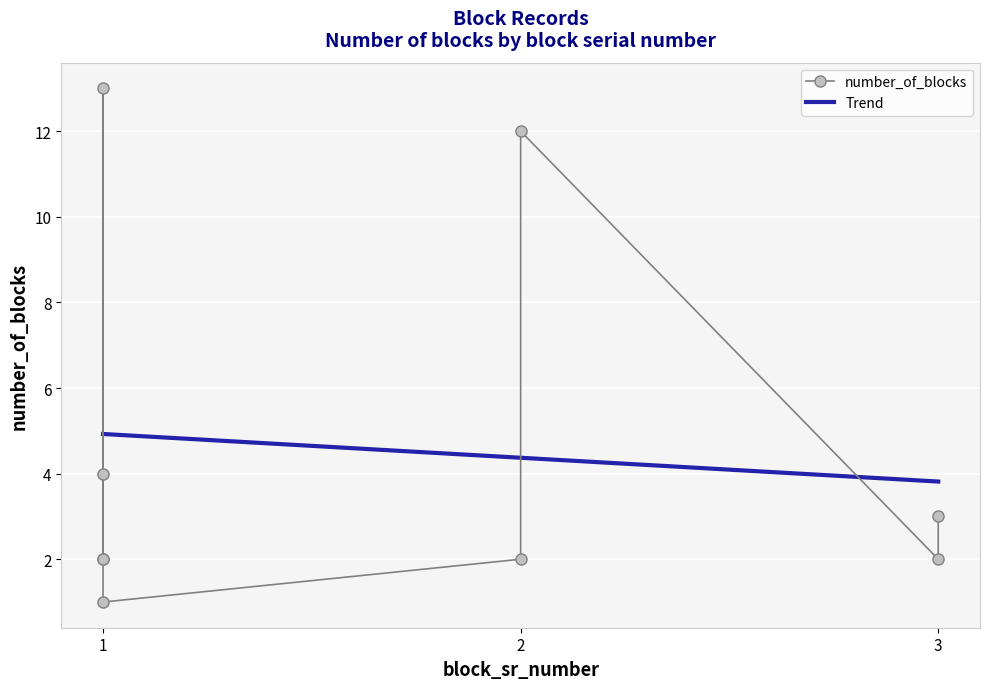

How many categories are shown in the chart?

9